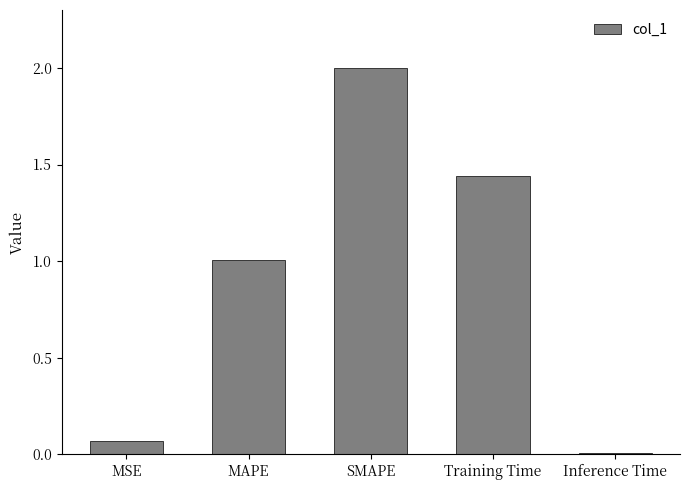

What is the label of the 2nd bar from the right?

Training Time